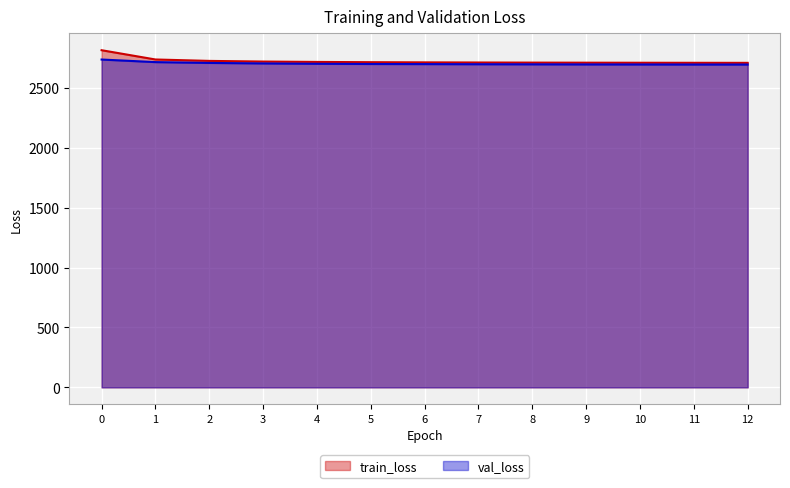

How many series are shown in this chart?

2